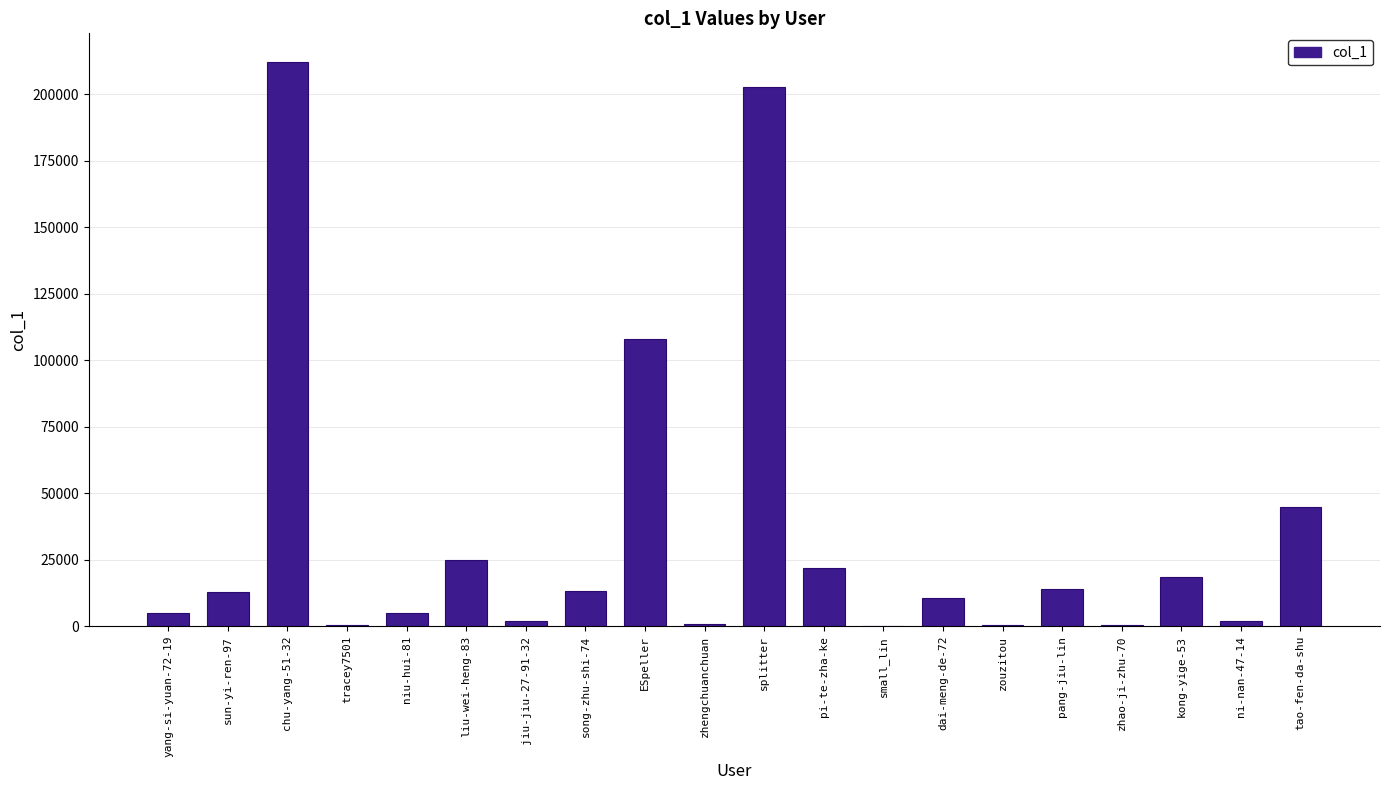

What is the maximum value shown in the chart?

212306